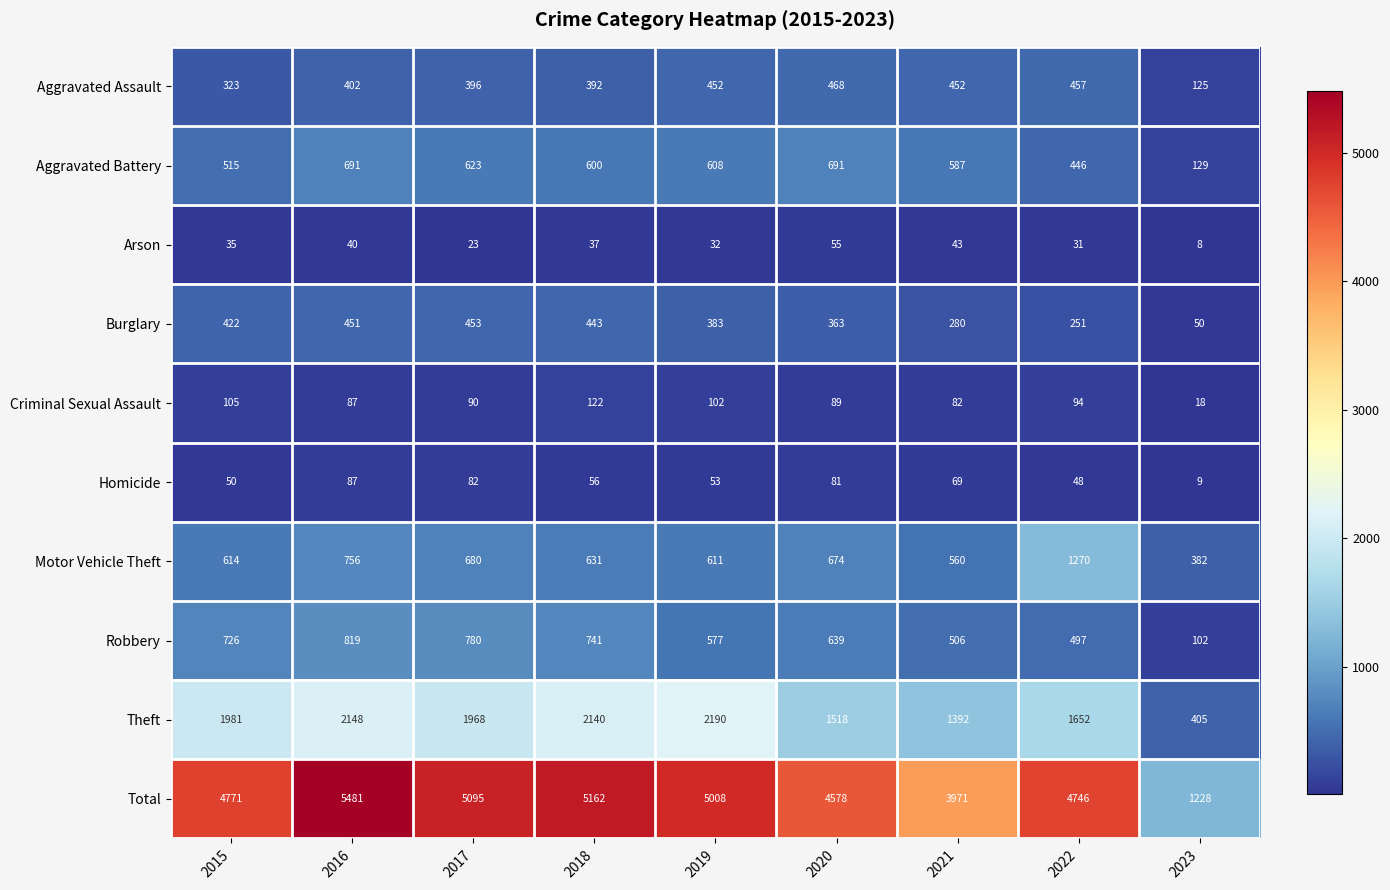

What is the sum of all Theft values?

15394